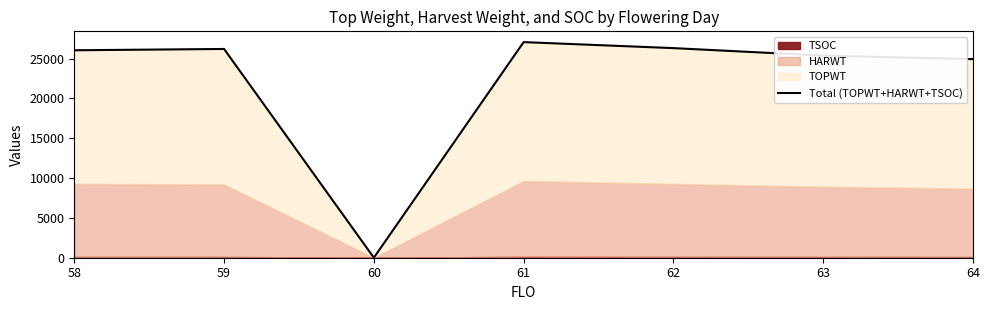

What is the change in value from 60 to 64?

+24943.2